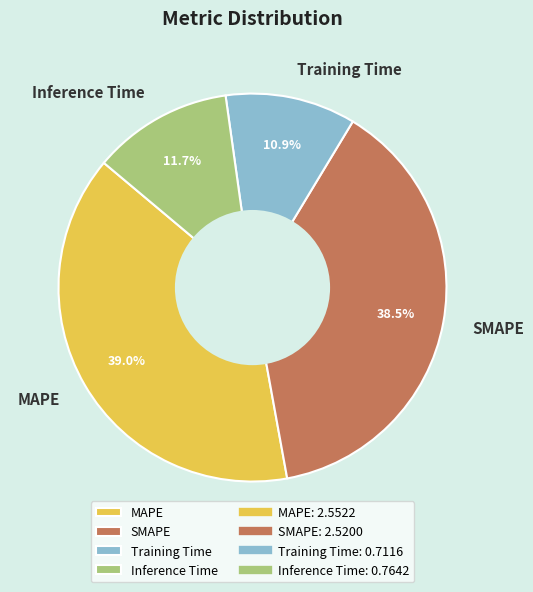

Between Training Time and SMAPE, which is larger?

SMAPE